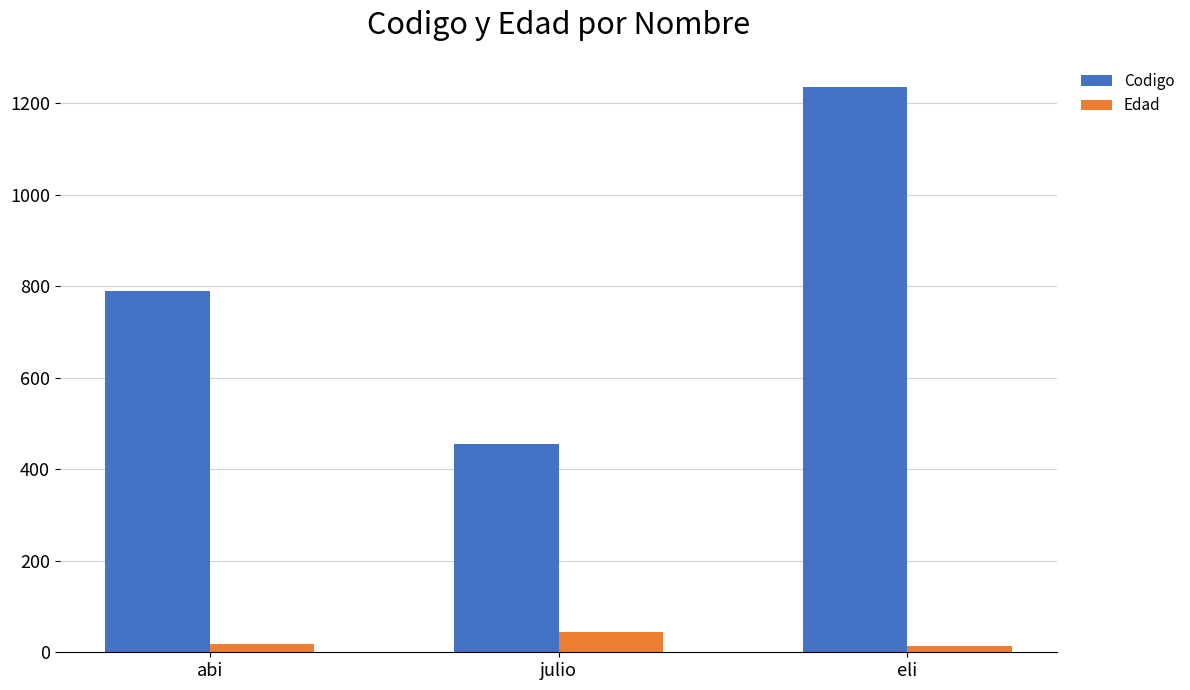

Is the value of Edad at eli greater than the value of Codigo at abi?

No